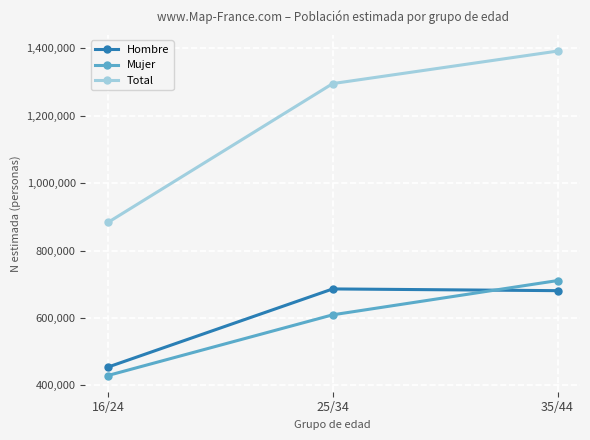

Which series has the largest total across all categories?

Total